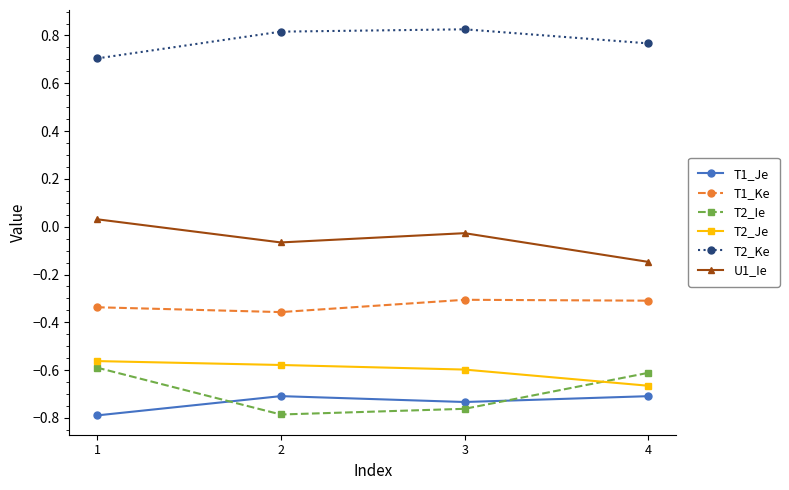

The value of T2_Ke at 1 is 0.7. True or false?

True